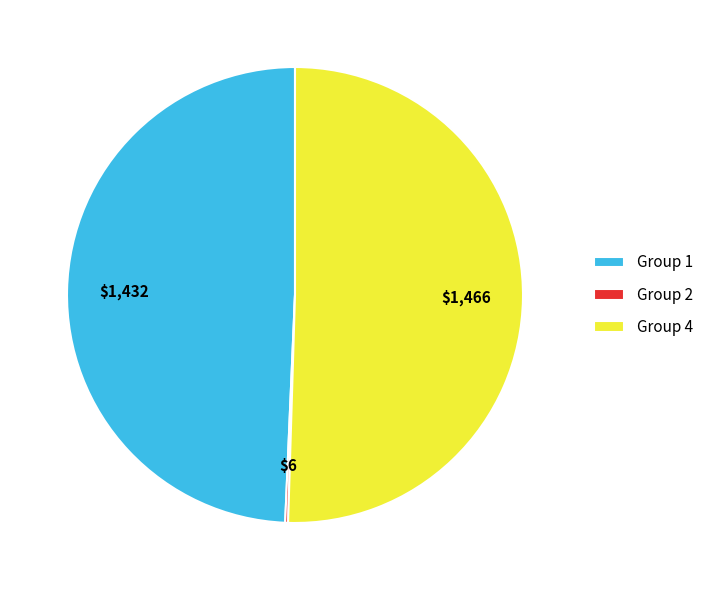

Which slice represents more than half of the pie?

Group 4